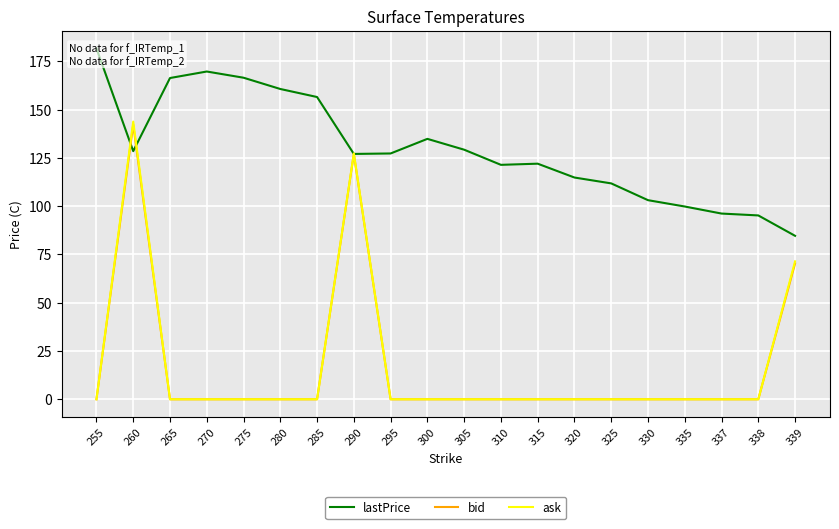

Which label corresponds to the largest value in the chart?

255